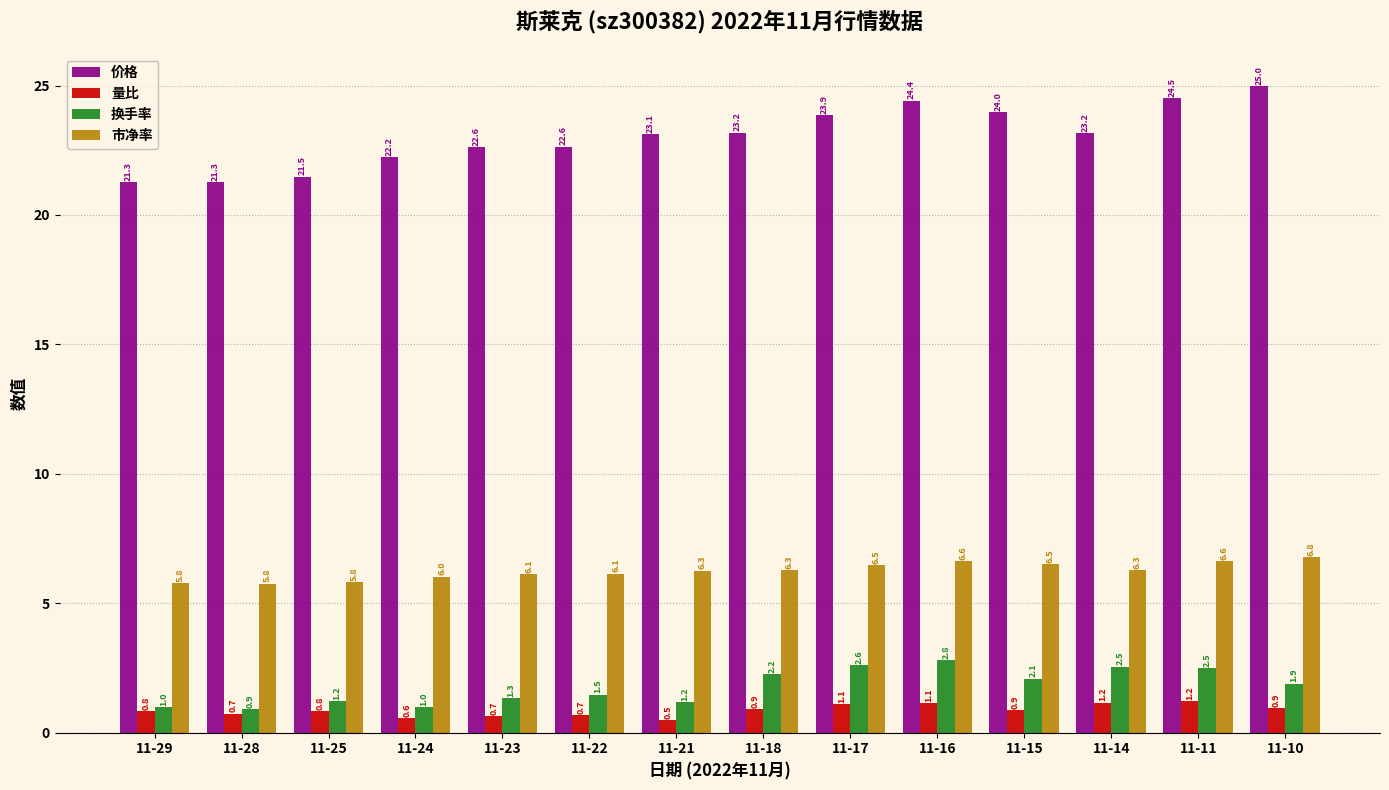

Which series has the widest spread of values?

价格